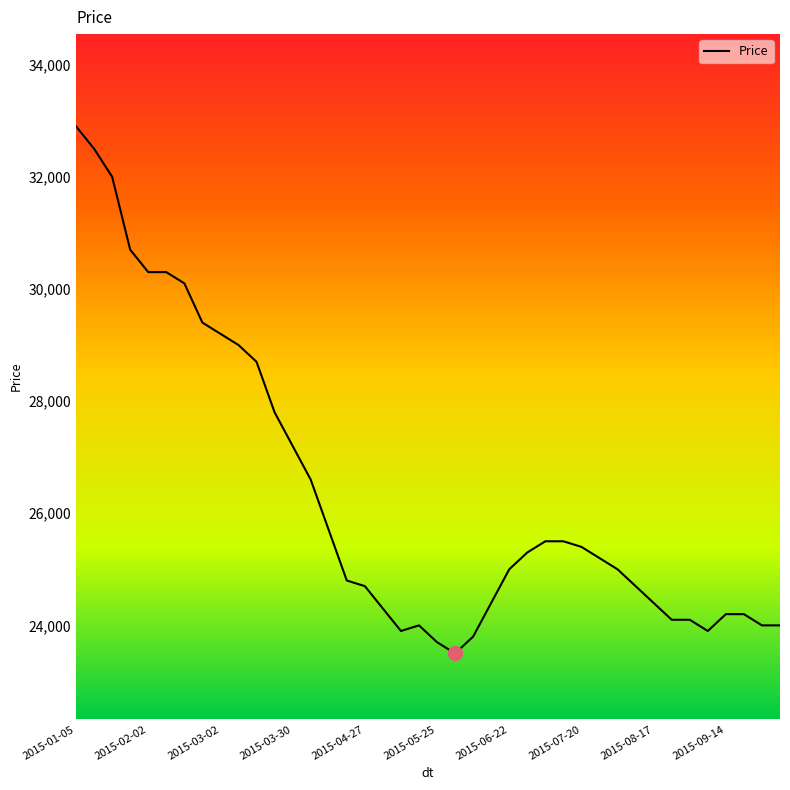

What is the difference between the maximum and minimum values?

9400